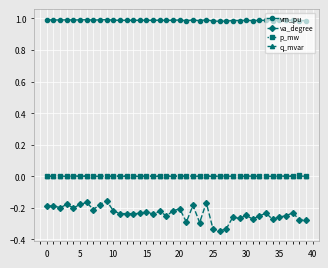

True or false: p_mw has more than 0 interior local peaks.

True